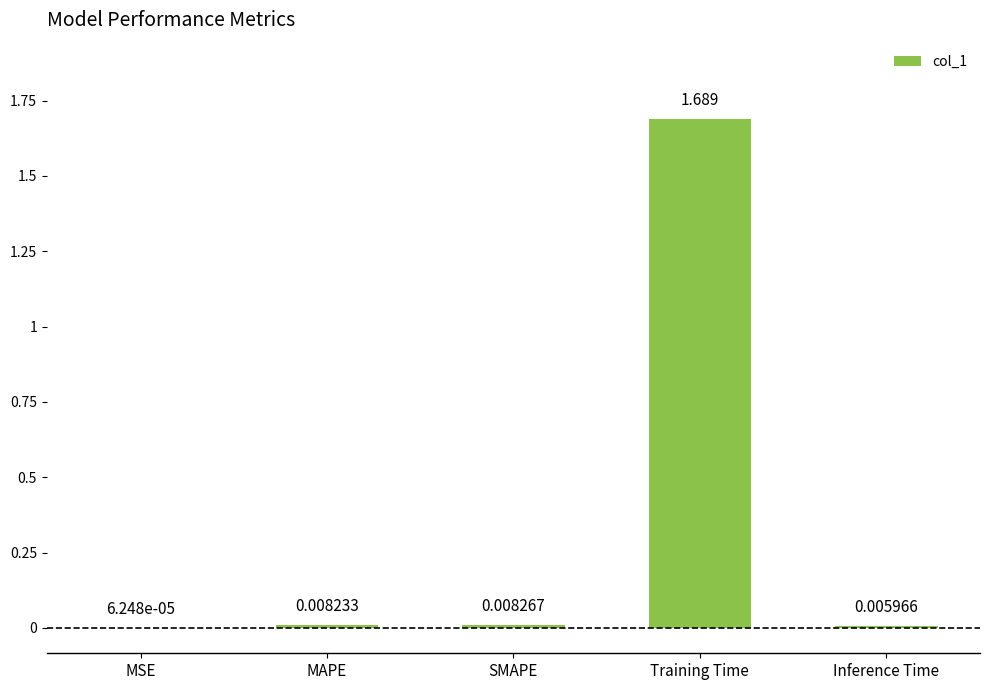

Are the bars horizontal?

No